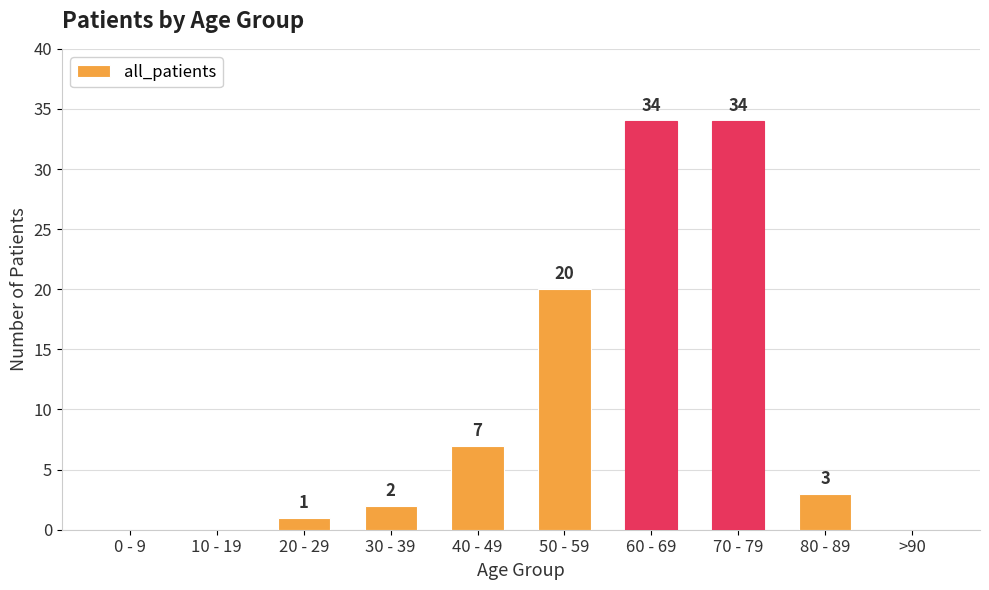

What is the ratio of the value at 50 - 59 to the value at 40 - 49?

2.9